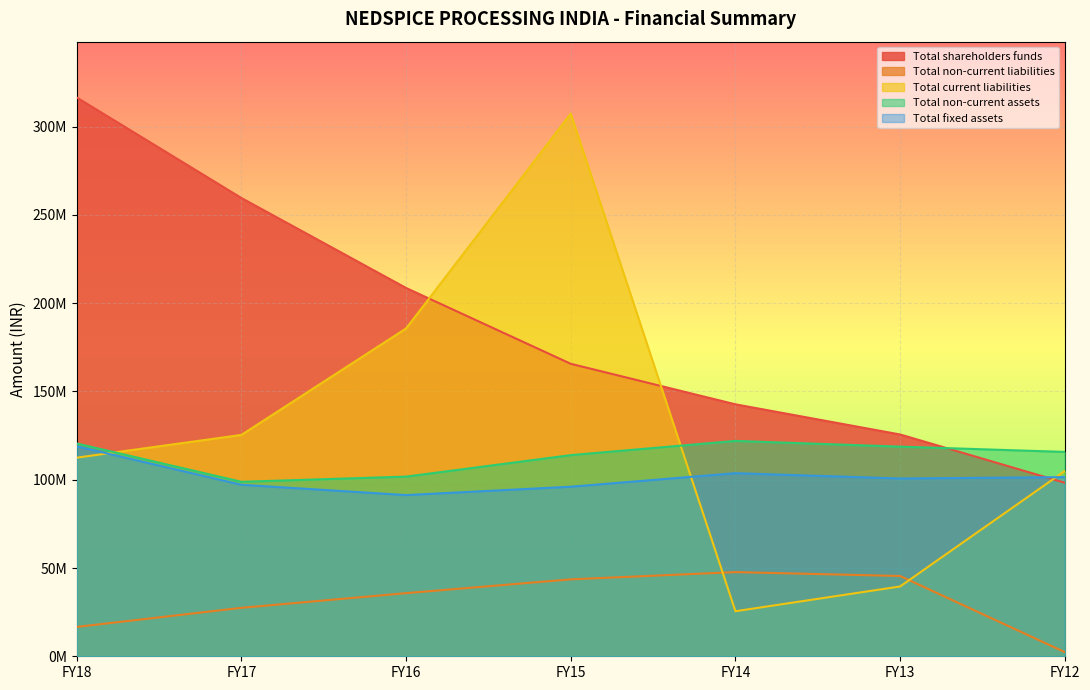

Between FY14 and FY15, which is larger?

FY15